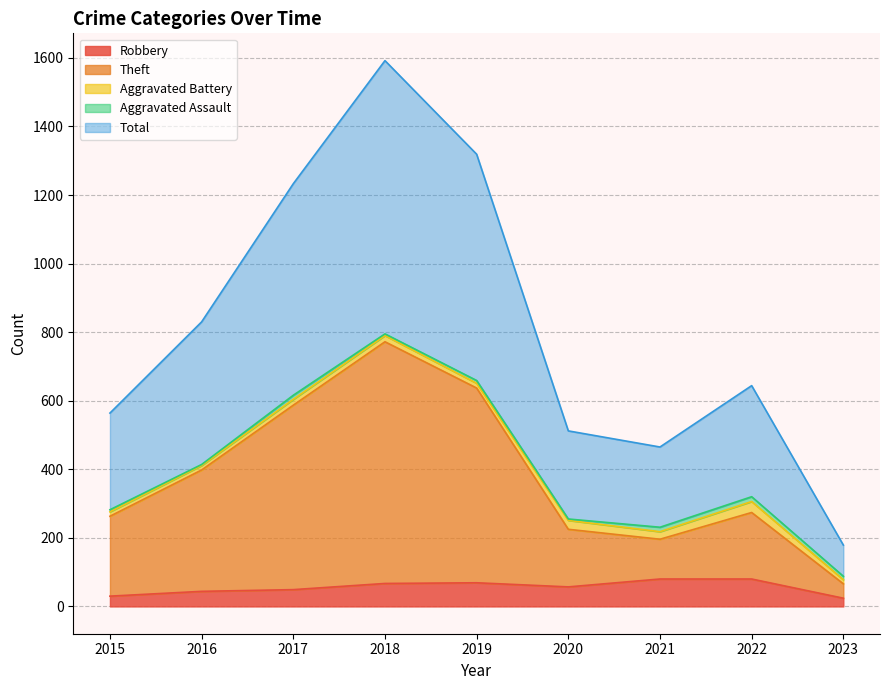

What value does the Robbery series have at 2017, to the nearest 5?

50